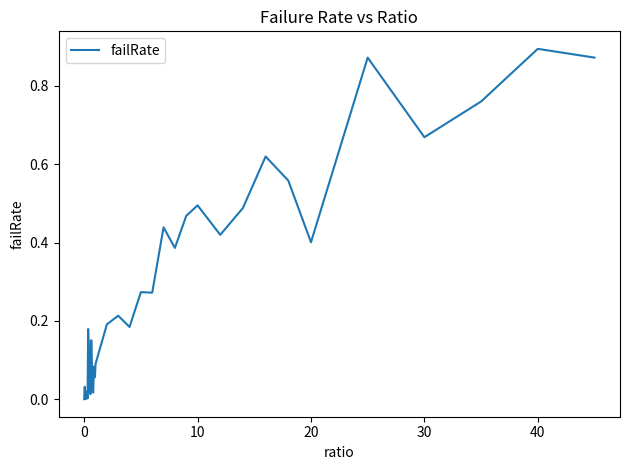

Reading left to right, what are all the values shown in this chart?

0.0	0.0	0.0	0.0	0.0	0.0	0.0	0.2	0.1	0.0	0.0	0.0	0.2	0.1	0.1	0.0	0.0	0.1	0.1	0.1	0.1	0.2	0.2	0.2	0.3	0.3	0.4	0.4	0.5	0.5	0.4	0.5	0.6	0.6	0.4	0.9	0.7	0.8	0.9	0.9